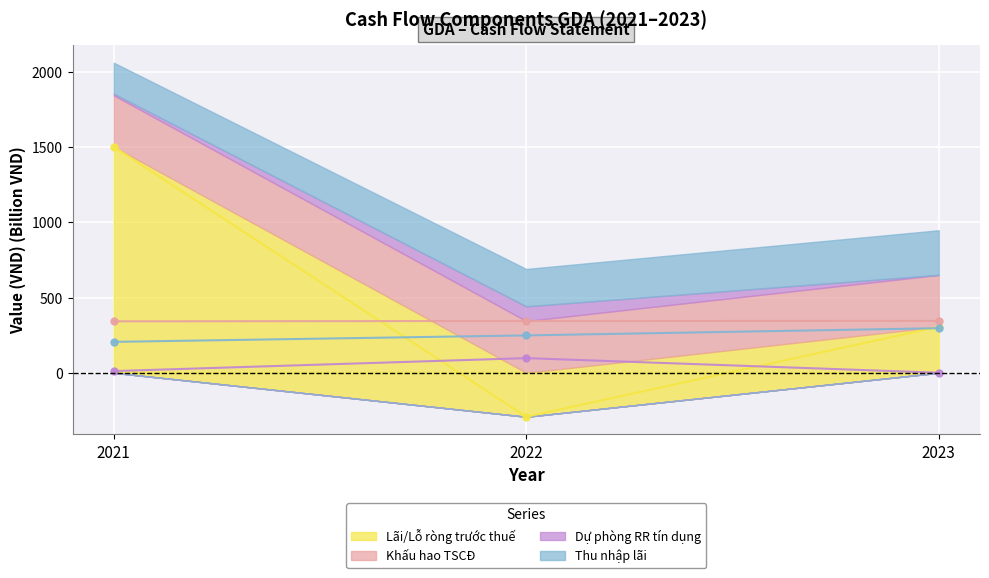

What is the spread (max minus min) of values at 2021?

1492.3